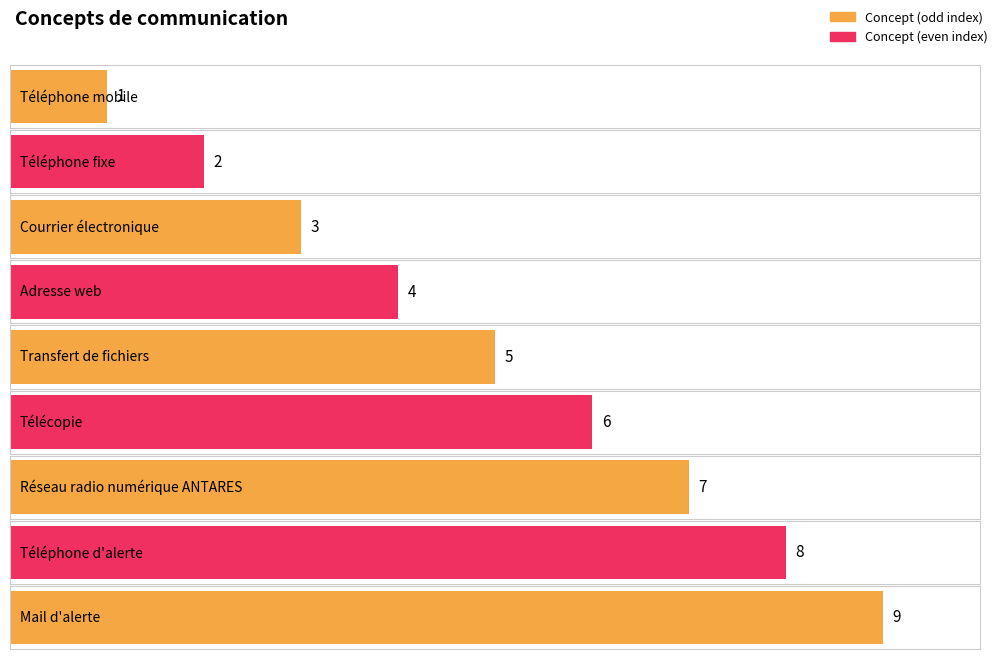

Where does the data first go above 5?

Télécopie